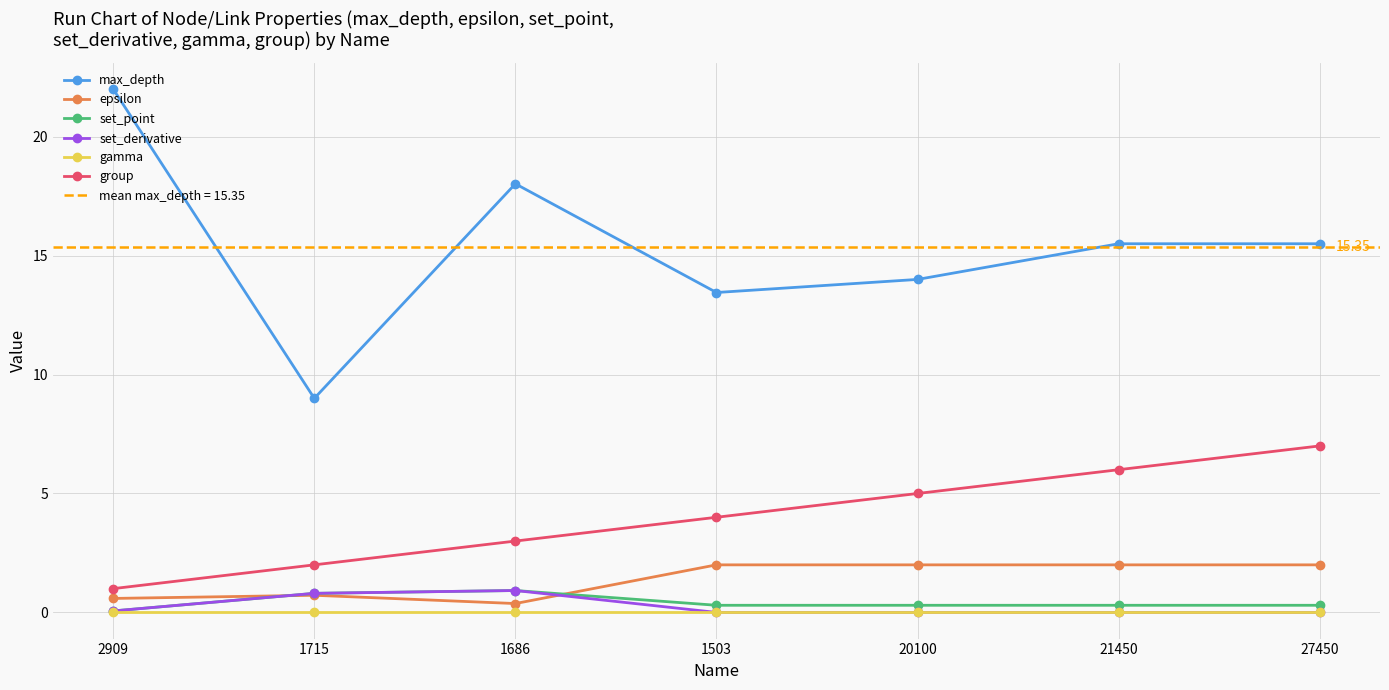

Between 27450 and 21450, which is larger?

27450